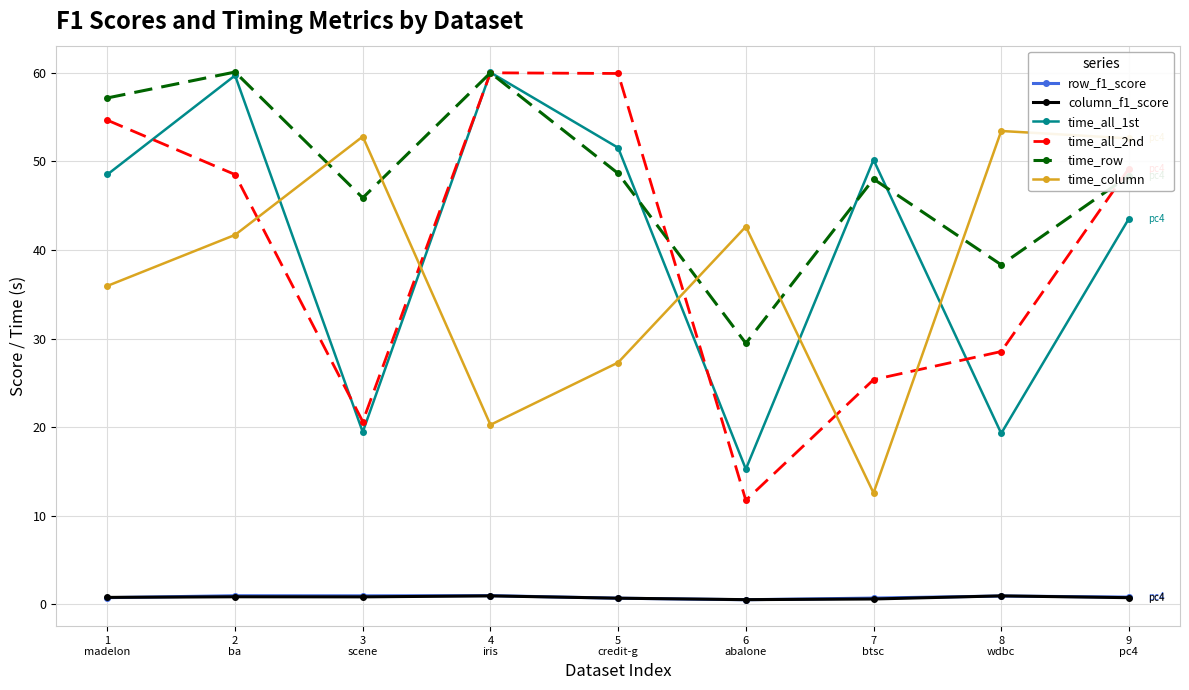

What is the difference between the maximum and minimum values in the row_f1_score series?

0.5